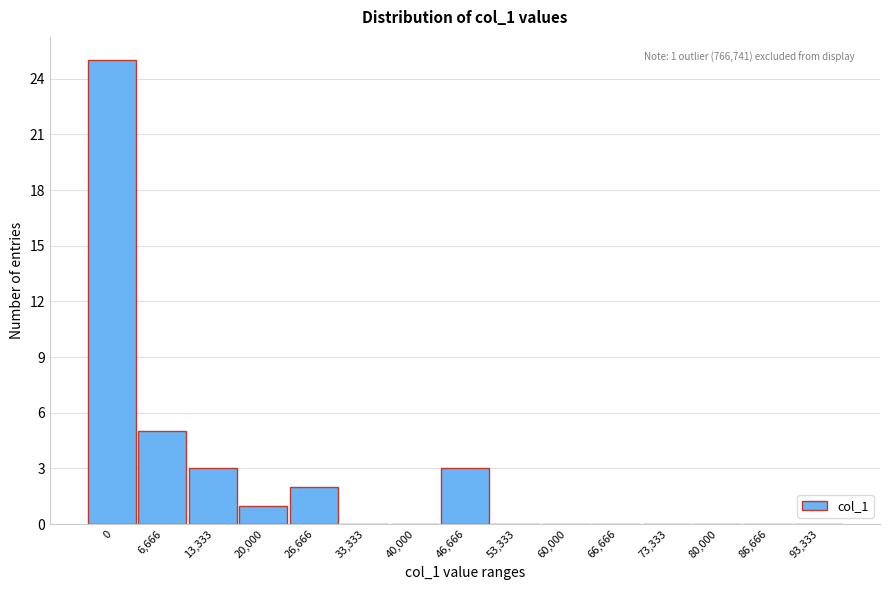

Reading left to right, list all the values displayed in this chart.

0=25	6,666=5	13,333=3	20,000=1	26,666=2	33,333=0	40,000=0	46,666=3	53,333=0	60,000=0	66,666=0	73,333=0	80,000=0	86,666=0	93,333=0